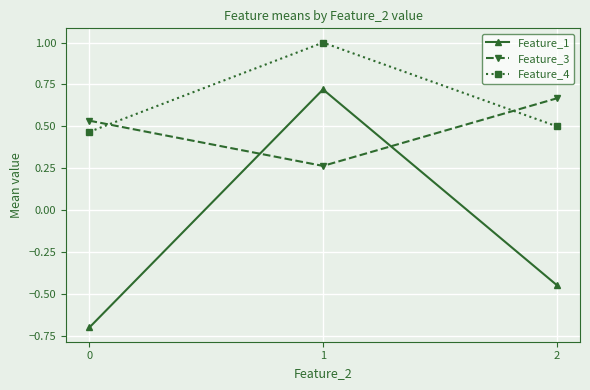

Count the Feature_4 values in the range 0 to 1.

3